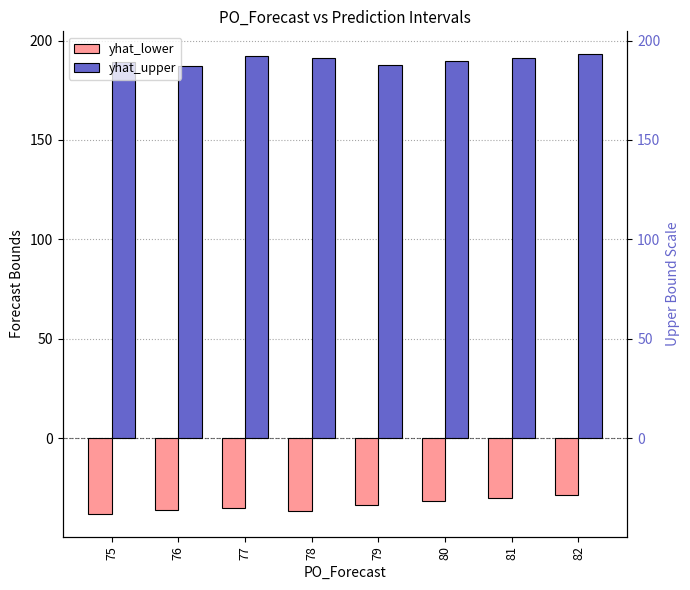

How many groups of bars are there?

8